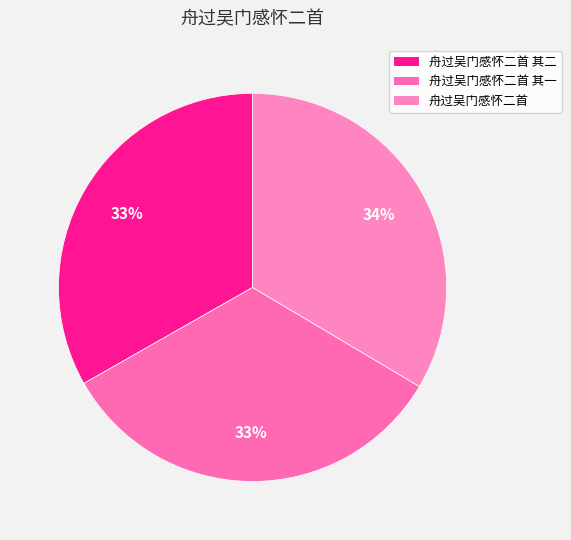

Which slice is the smallest?

舟过吴门感怀二首 其一